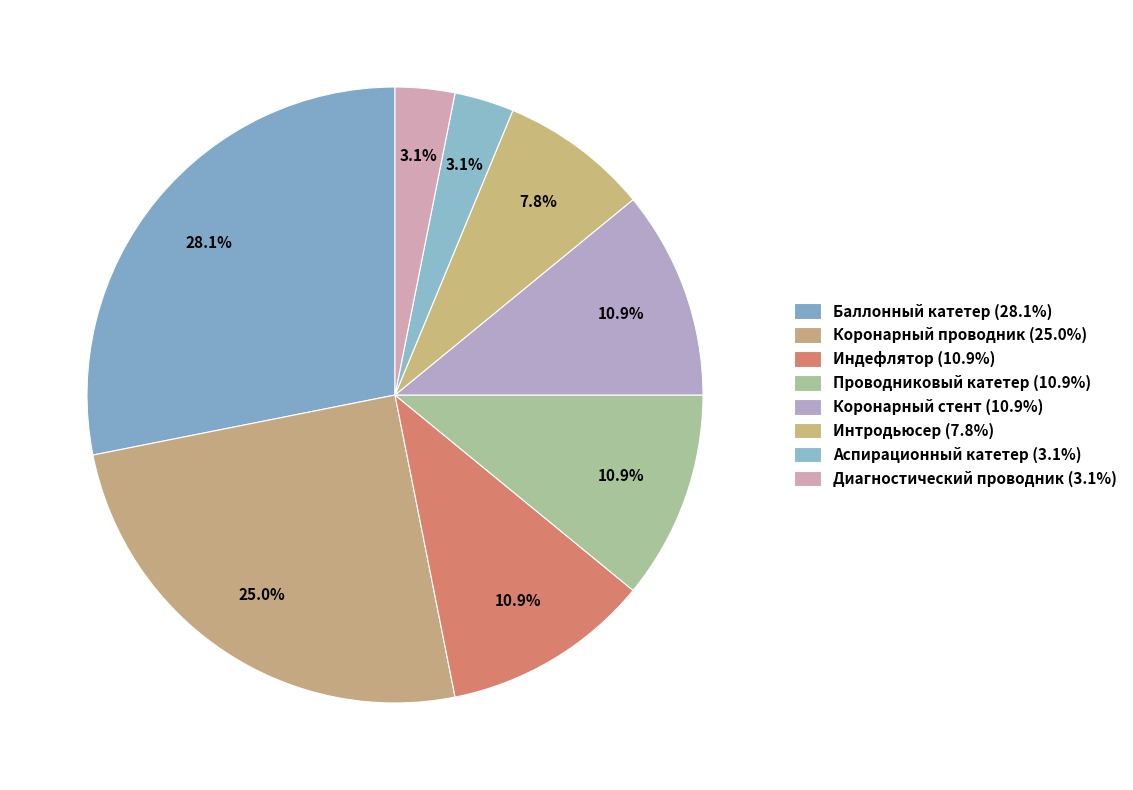

Which category has the smallest portion of the pie?

Аспирационный катетер